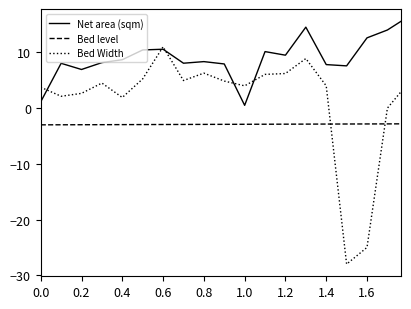

Which series has the widest spread of values?

Bed Width